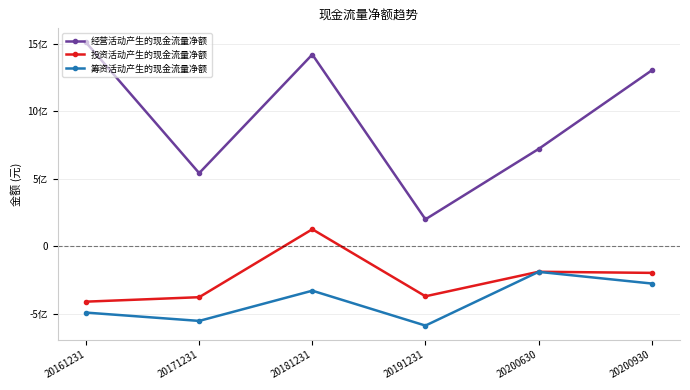

What are all the series names shown in the legend?

经营活动产生的现金流量净额, 投资活动产生的现金流量净额, 筹资活动产生的现金流量净额